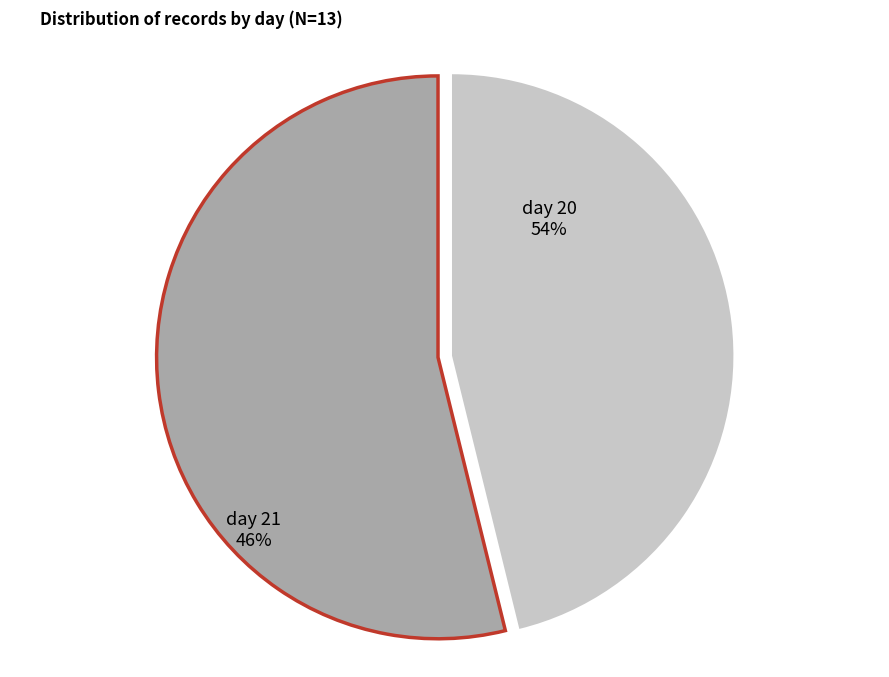

Do day 20 and day 21 together represent more than half of the pie?

Yes